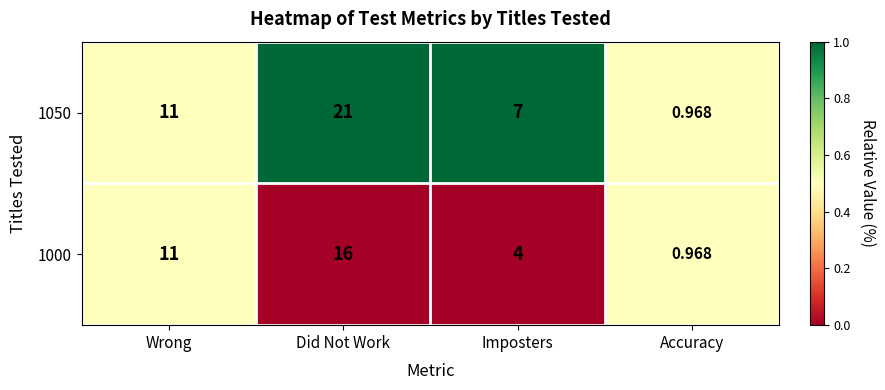

Count the number of categories in the chart.

4